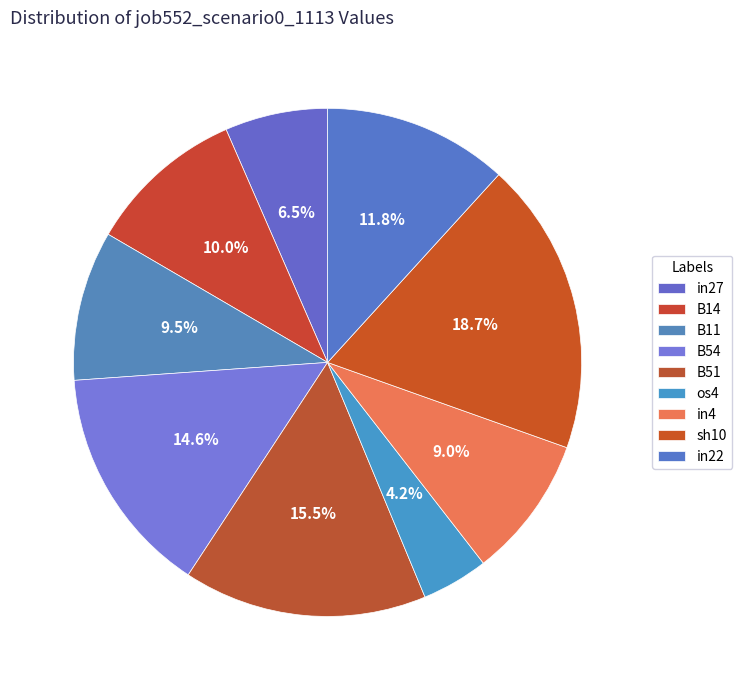

To the nearest percent, what percentage of the pie is in27?

7%